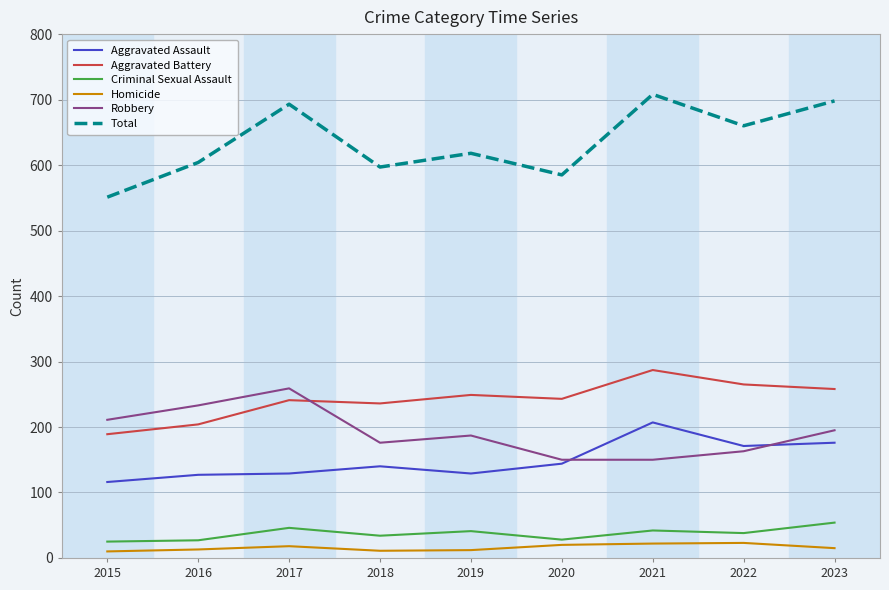

True or false: Total and Homicide intersect in this chart.

False